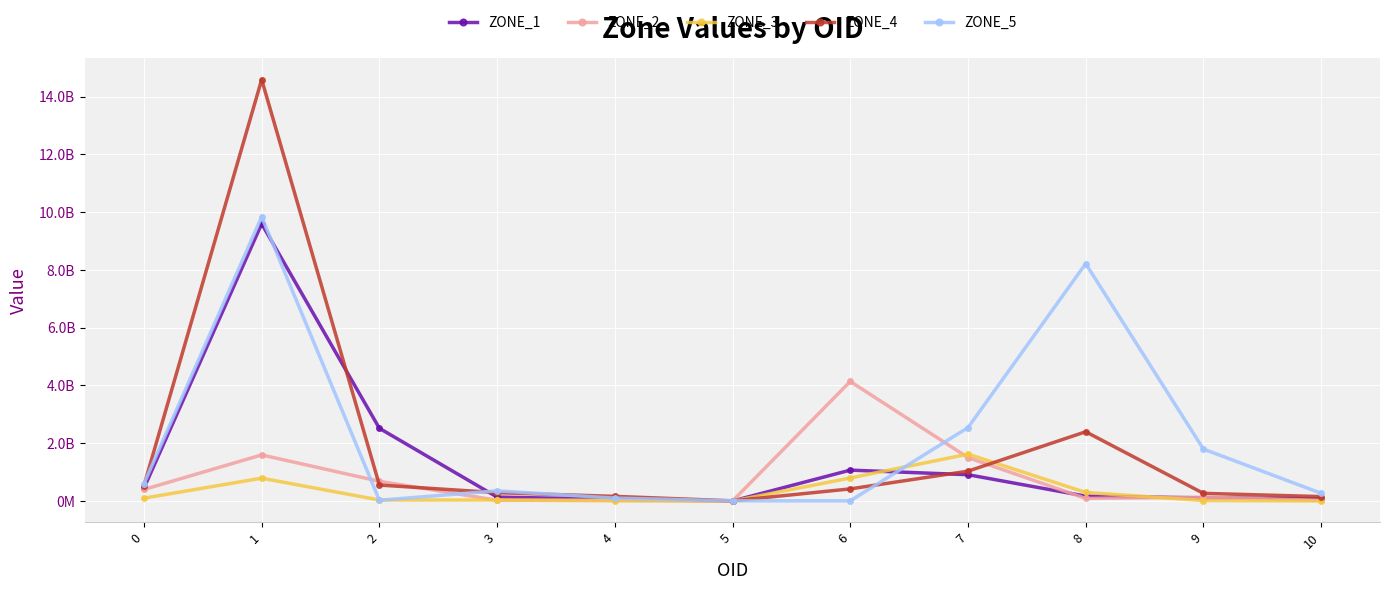

The value of ZONE_1 at 6 is 549631967. True or false?

False